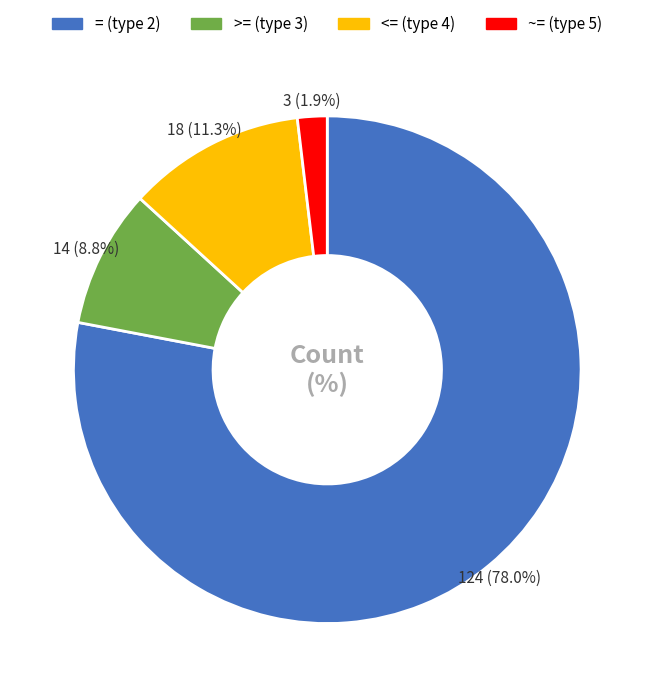

What percentage do ~= (type 5) and >= (type 3) together represent?

10.7%